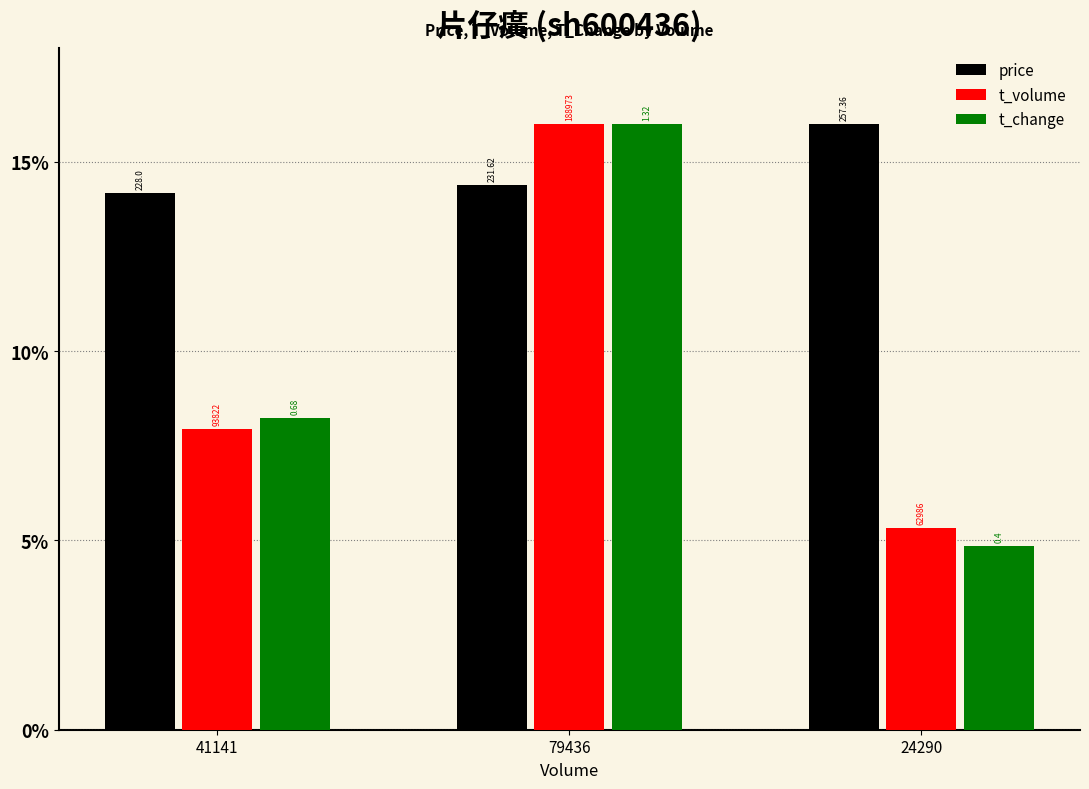

What are all the series names shown in the legend?

price, t_volume, t_change